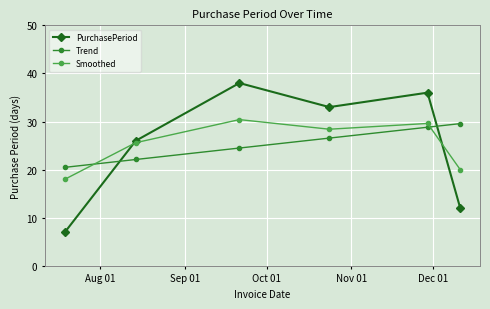

What is the maximum value for PurchasePeriod?

38.0